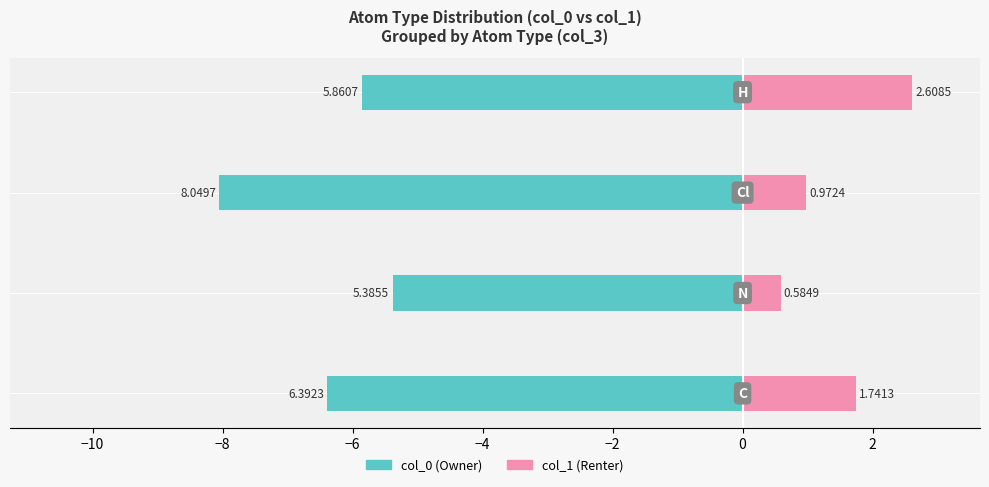

How many values in the col_1 (Renter) series exceed 1?

2